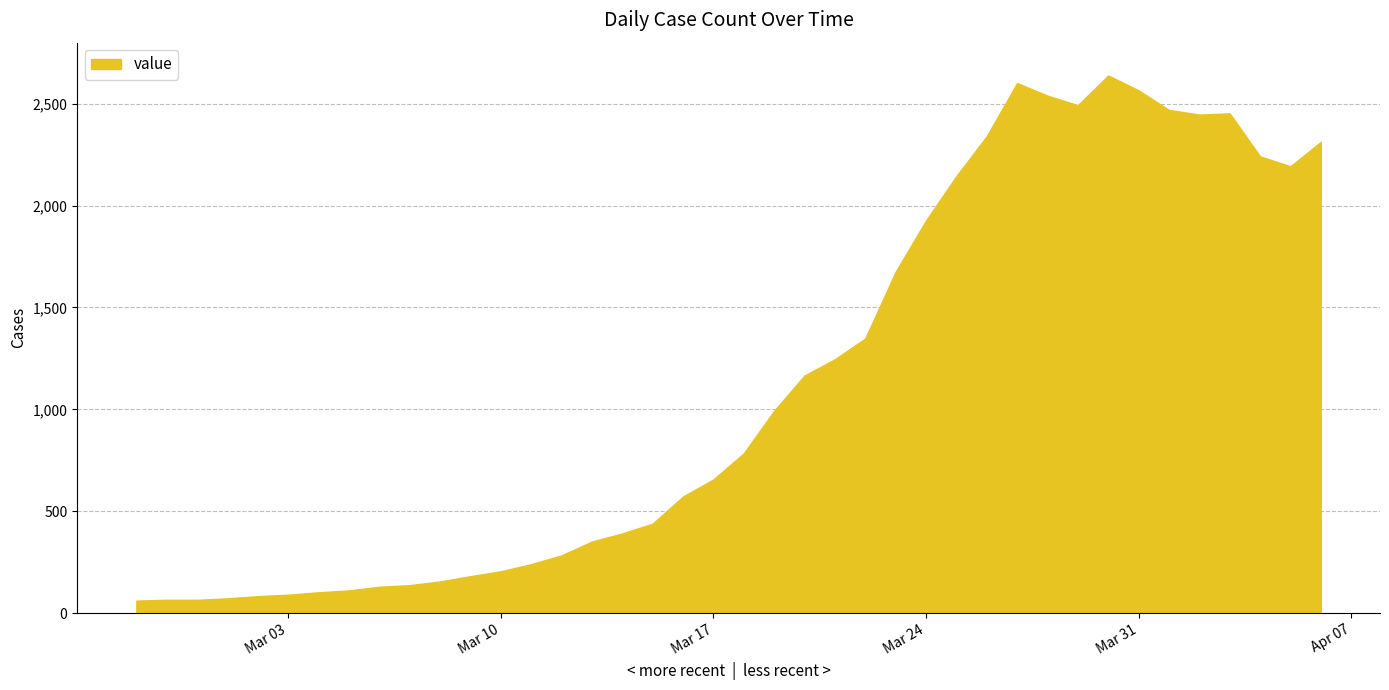

What is the difference between the maximum and minimum values?

2578